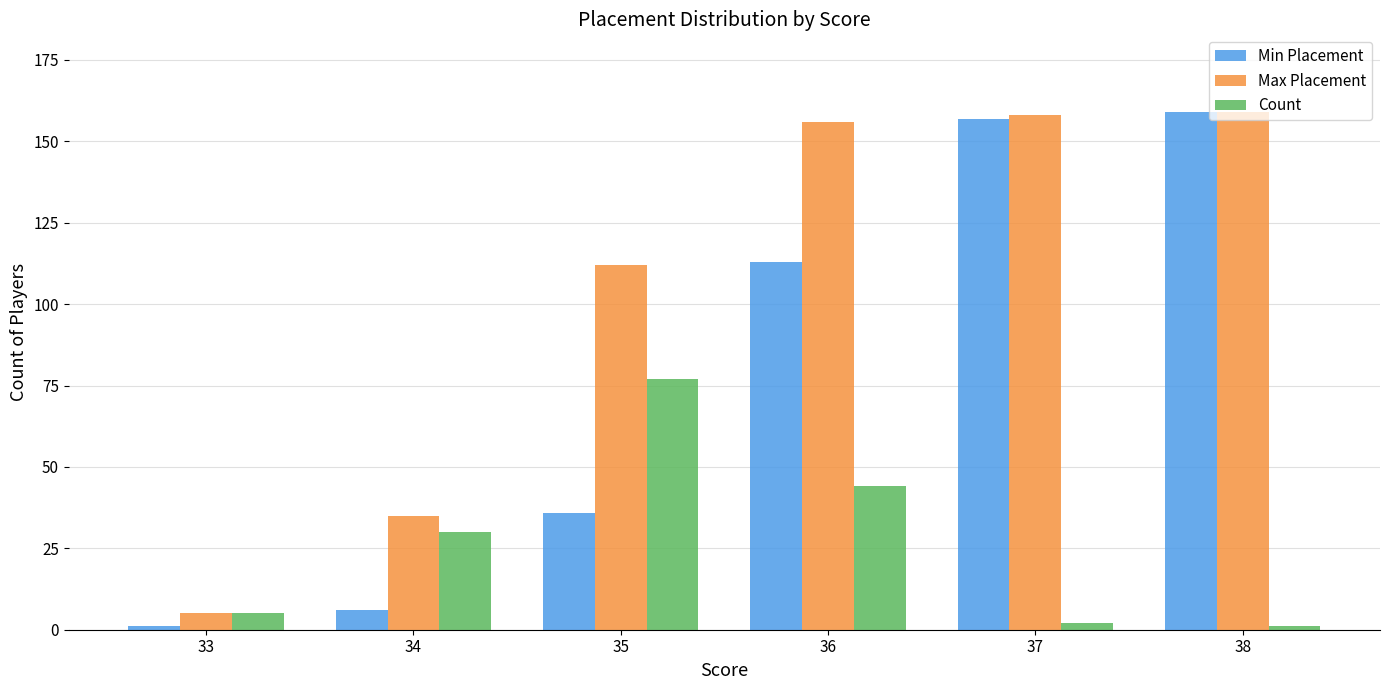

Which series has the largest total across all categories?

Max Placement